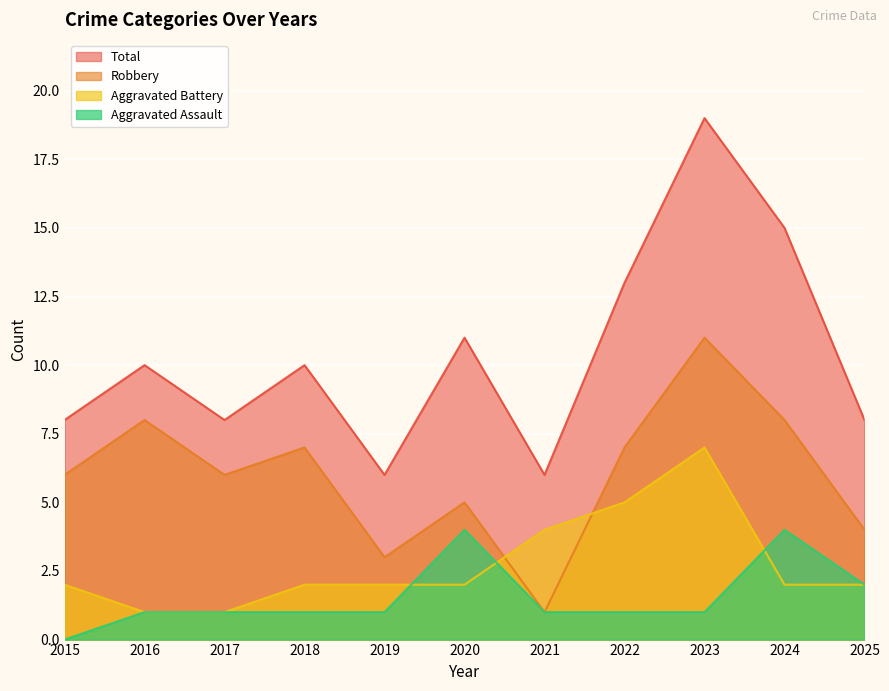

The value of Aggravated Assault at 2021 is 2. True or false?

False